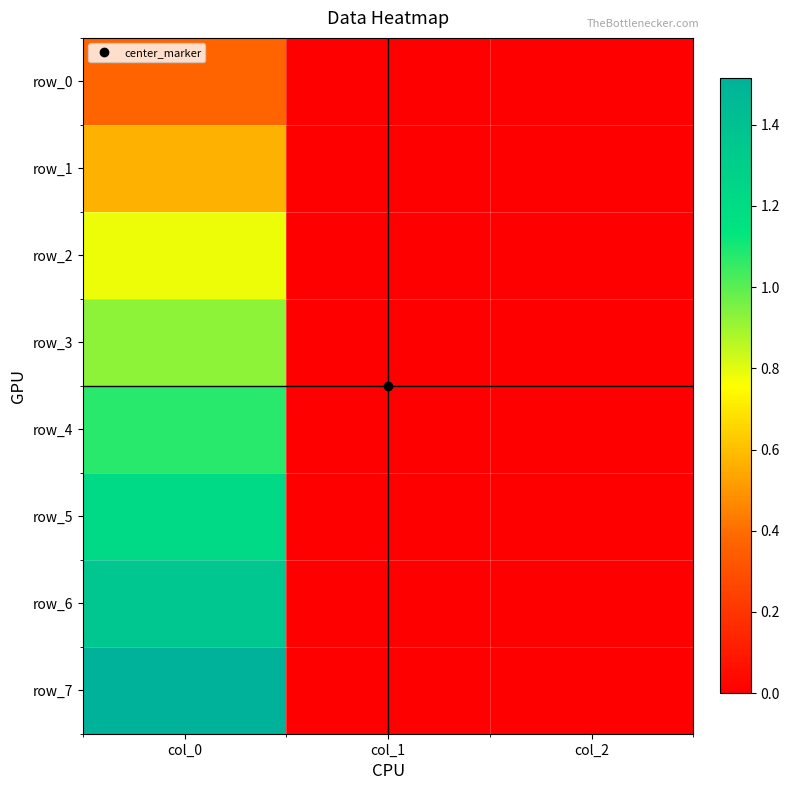

Is the value of row_4 at col_0 greater than the value of row_2 at col_1?

Yes